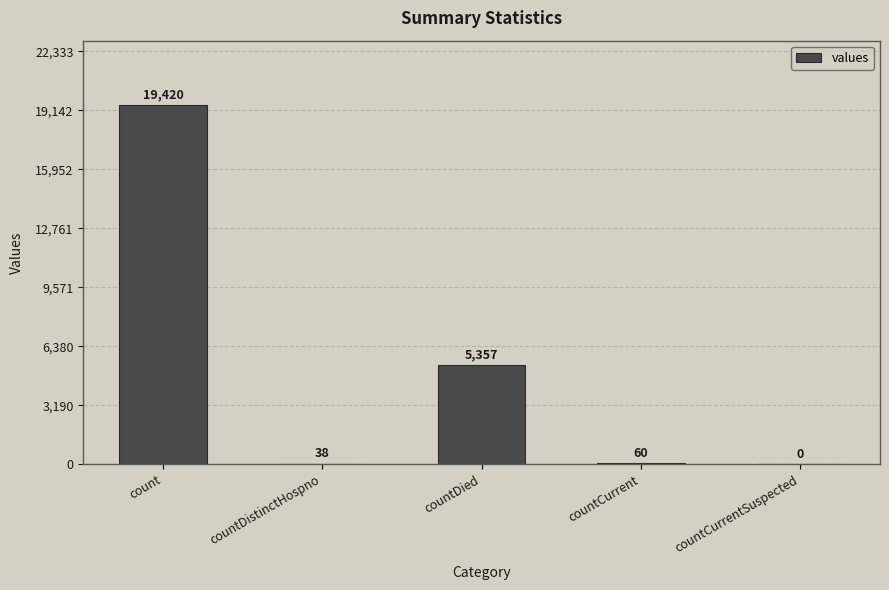

Which label corresponds to the largest value in the chart?

count